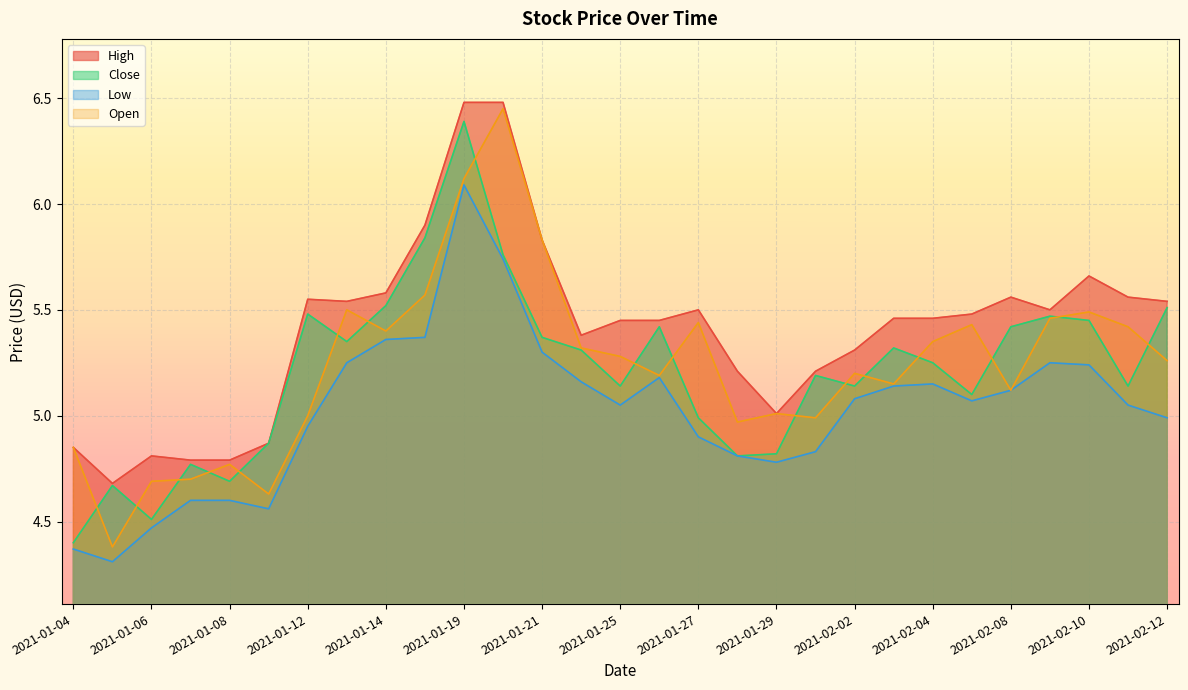

What is the label of the 10th point from the right?

2021-02-01